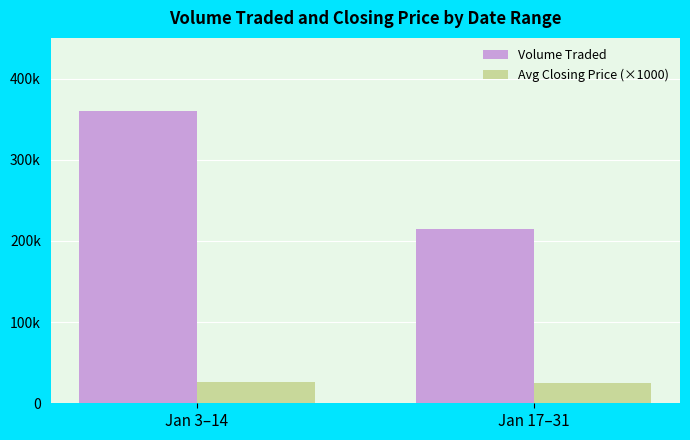

What are all the series names shown in the legend?

Volume Traded, Avg Closing Price (×1000)